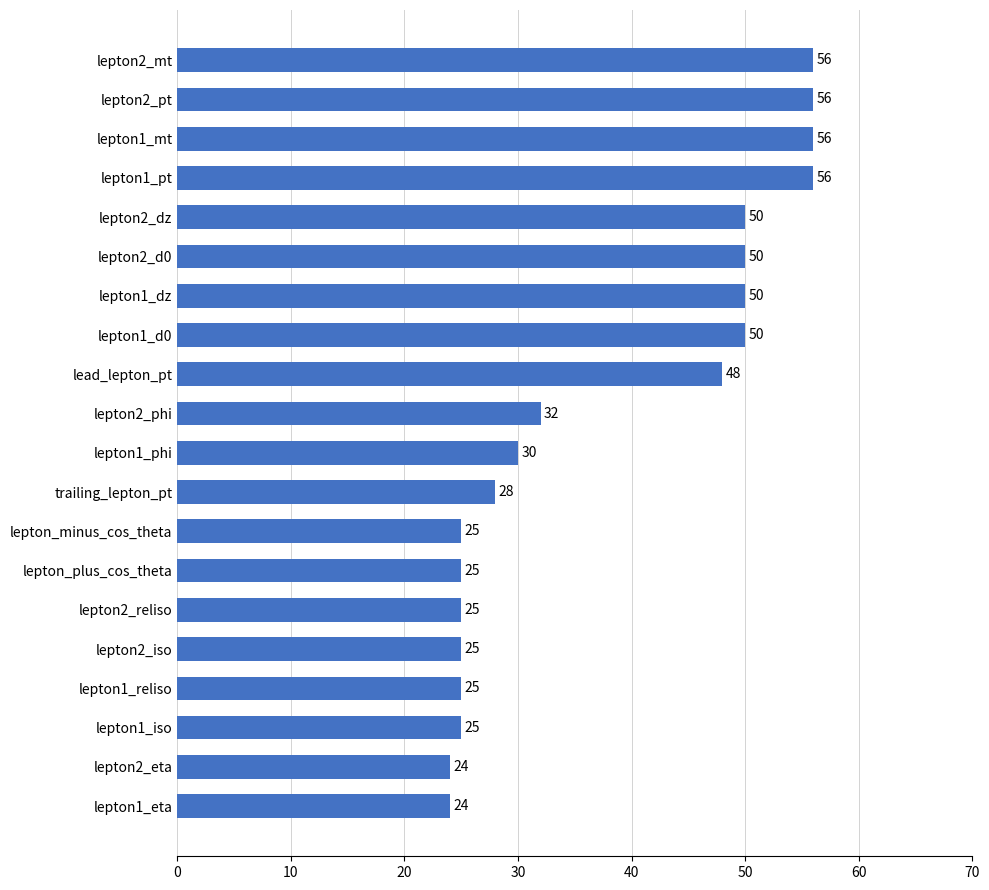

What is the average value?

38